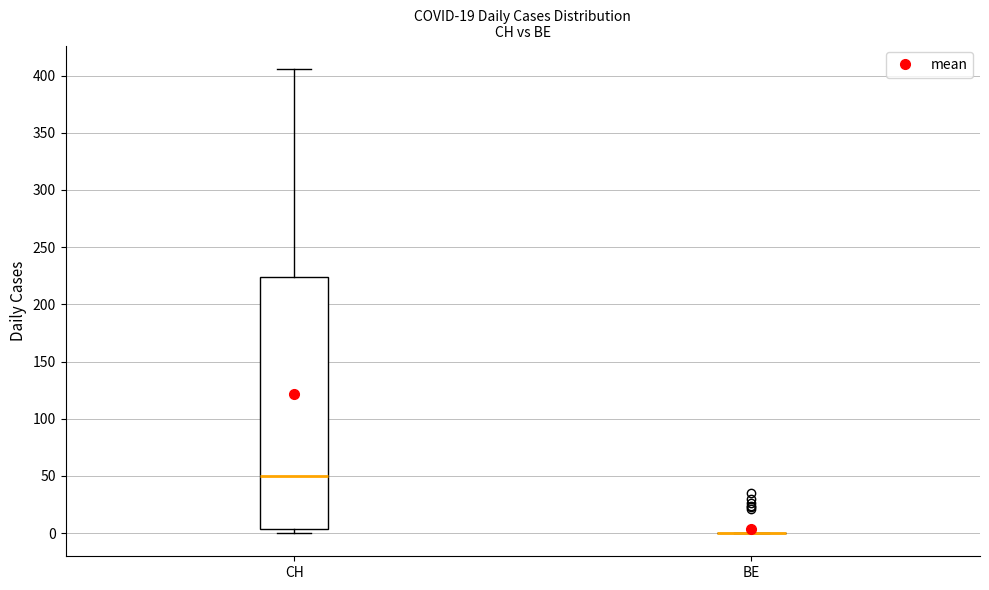

Reading left to right, transcribe this box plot: for each box, give where its median line is, the range the box spans, and where its two whiskers end, as read against the y-axis. The values are not printed on the chart, so give them approximately, as read against the axis.

CH: median 50, box 5 to 225, whiskers 0 to 405
BE: box collapsed to a line at 0, whiskers 0 to 0